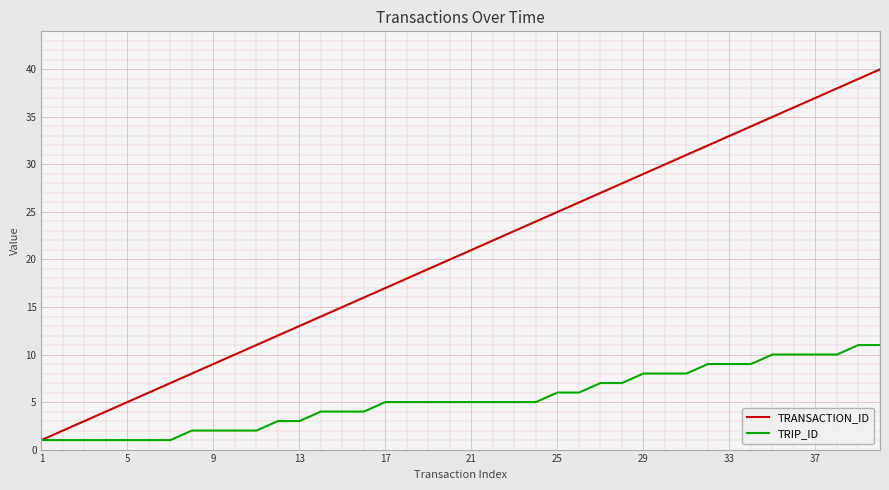

How many TRIP_ID values are between 2 and 8?

24